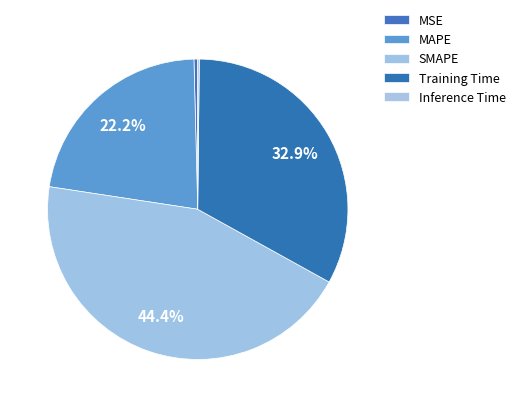

Rank the categories by value from highest to lowest.

SMAPE, Training Time, MAPE, MSE, Inference Time